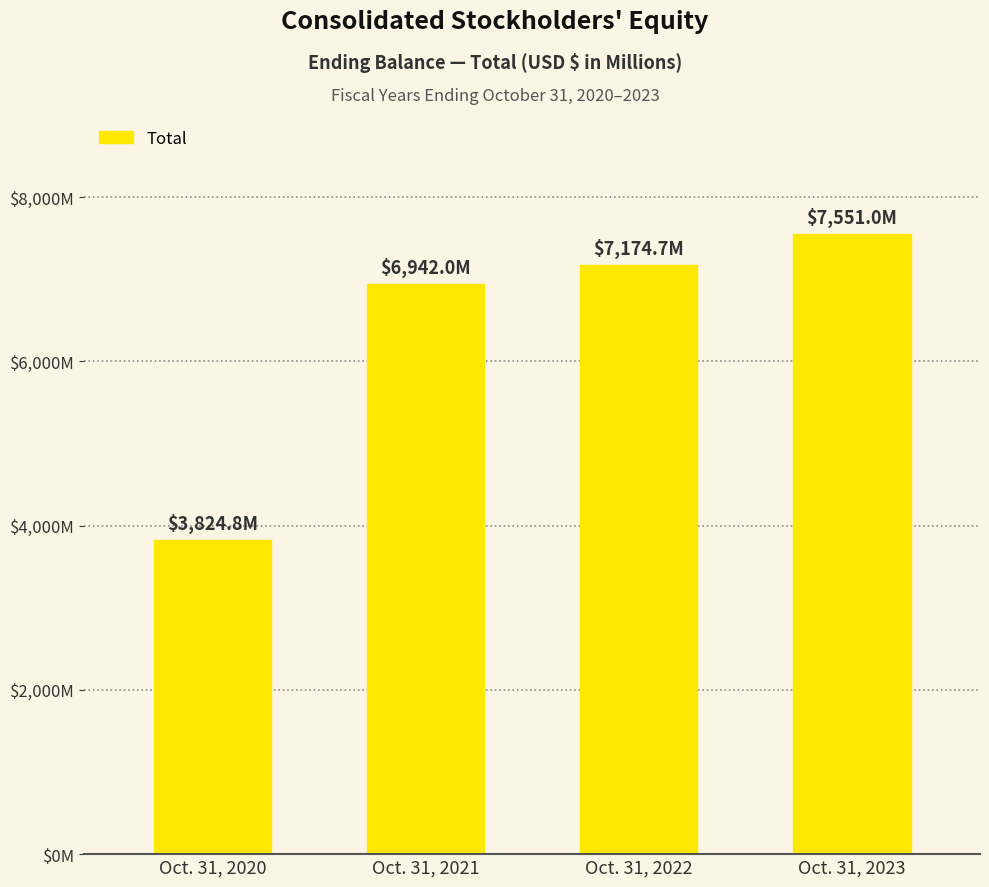

Which has a higher value, Oct. 31, 2022 or Oct. 31, 2021?

Oct. 31, 2022